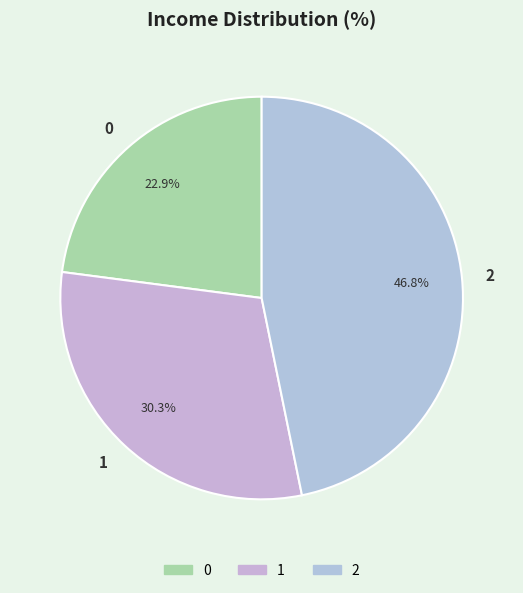

What percentage is the 0 slice, to the nearest percent?

23%